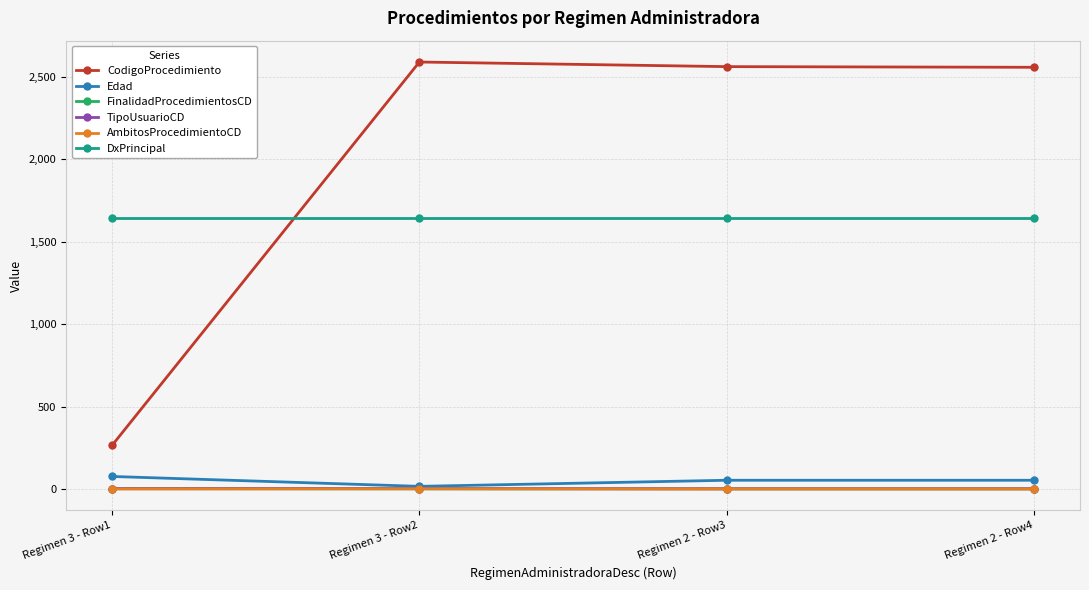

At how many categories does at least one series exceed 679?

4